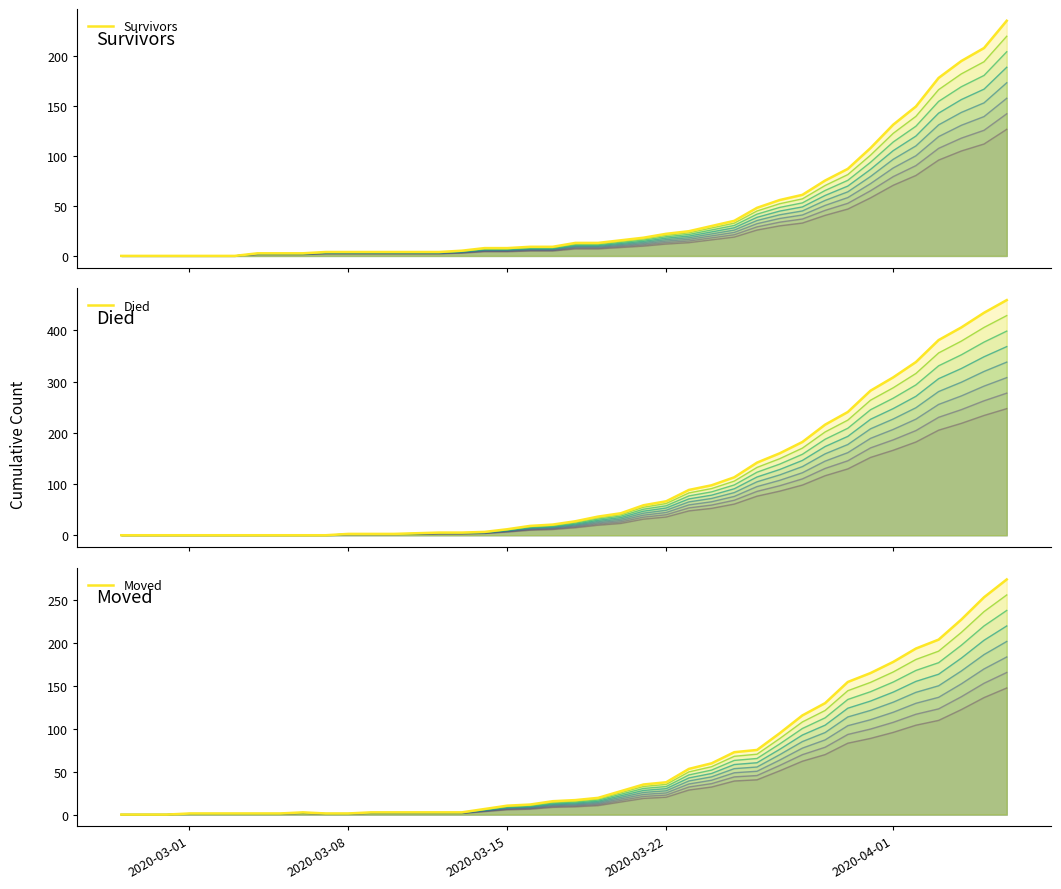

Count the number of categories in the chart.

40